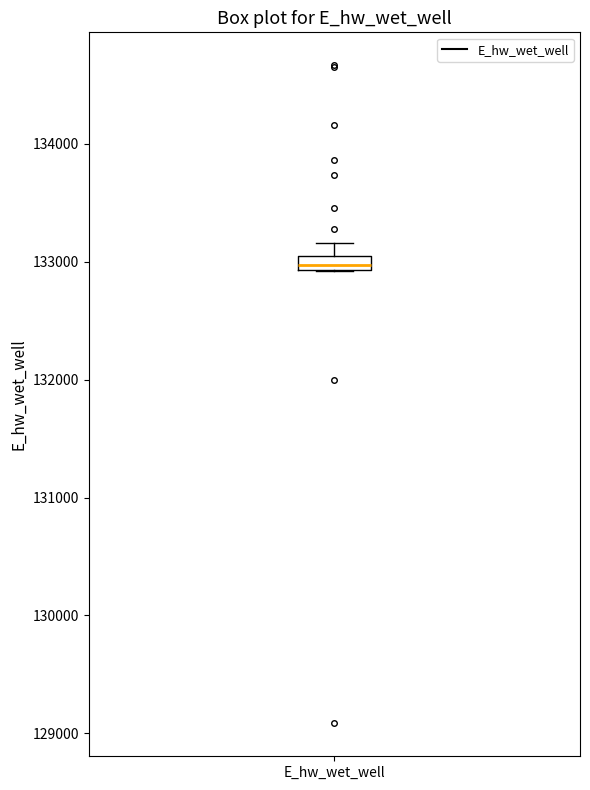

Where is the lower edge of the box for E_hw_wet_well on the y-axis? The values are not printed on the chart, so give them approximately, as read against the axis.

132900